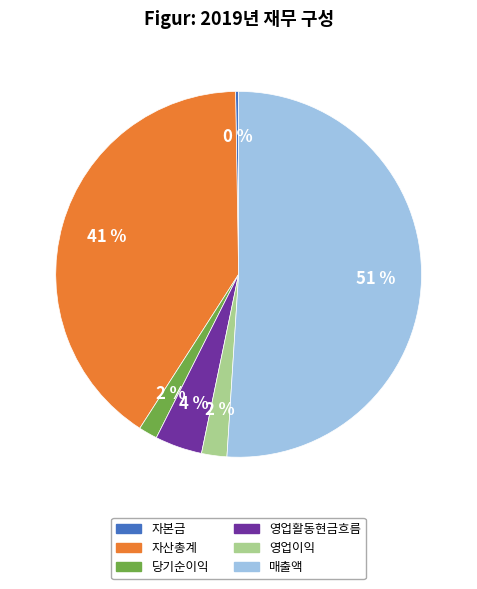

To the nearest percent, what is the difference between the largest and smallest slice percentages?

51%